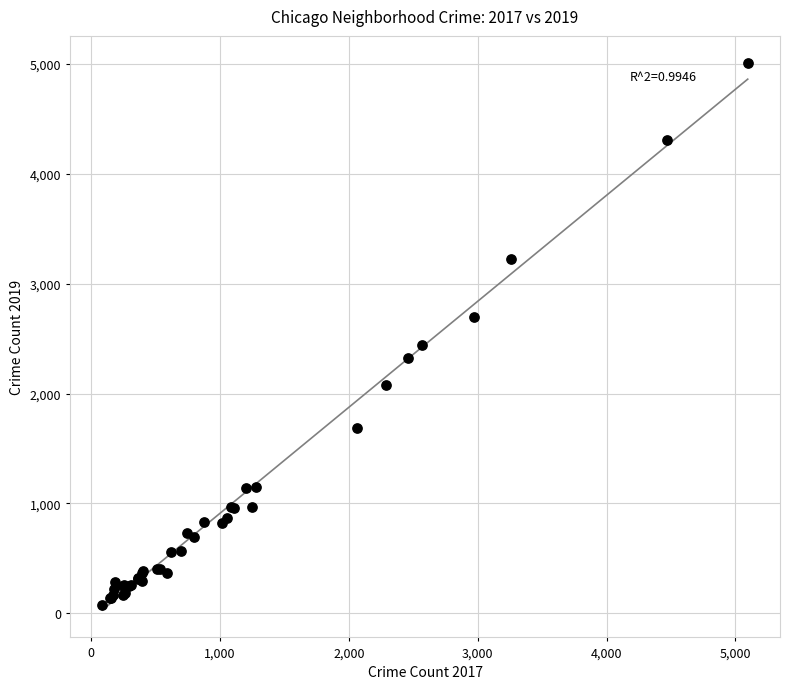

What Y value in the scatter plot is closest to 2542?

2441